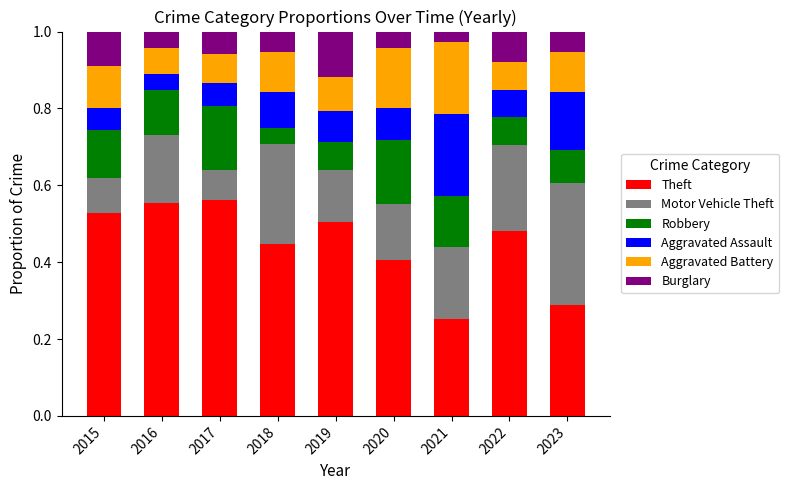

What is the total value across all series at 2018?

1.0